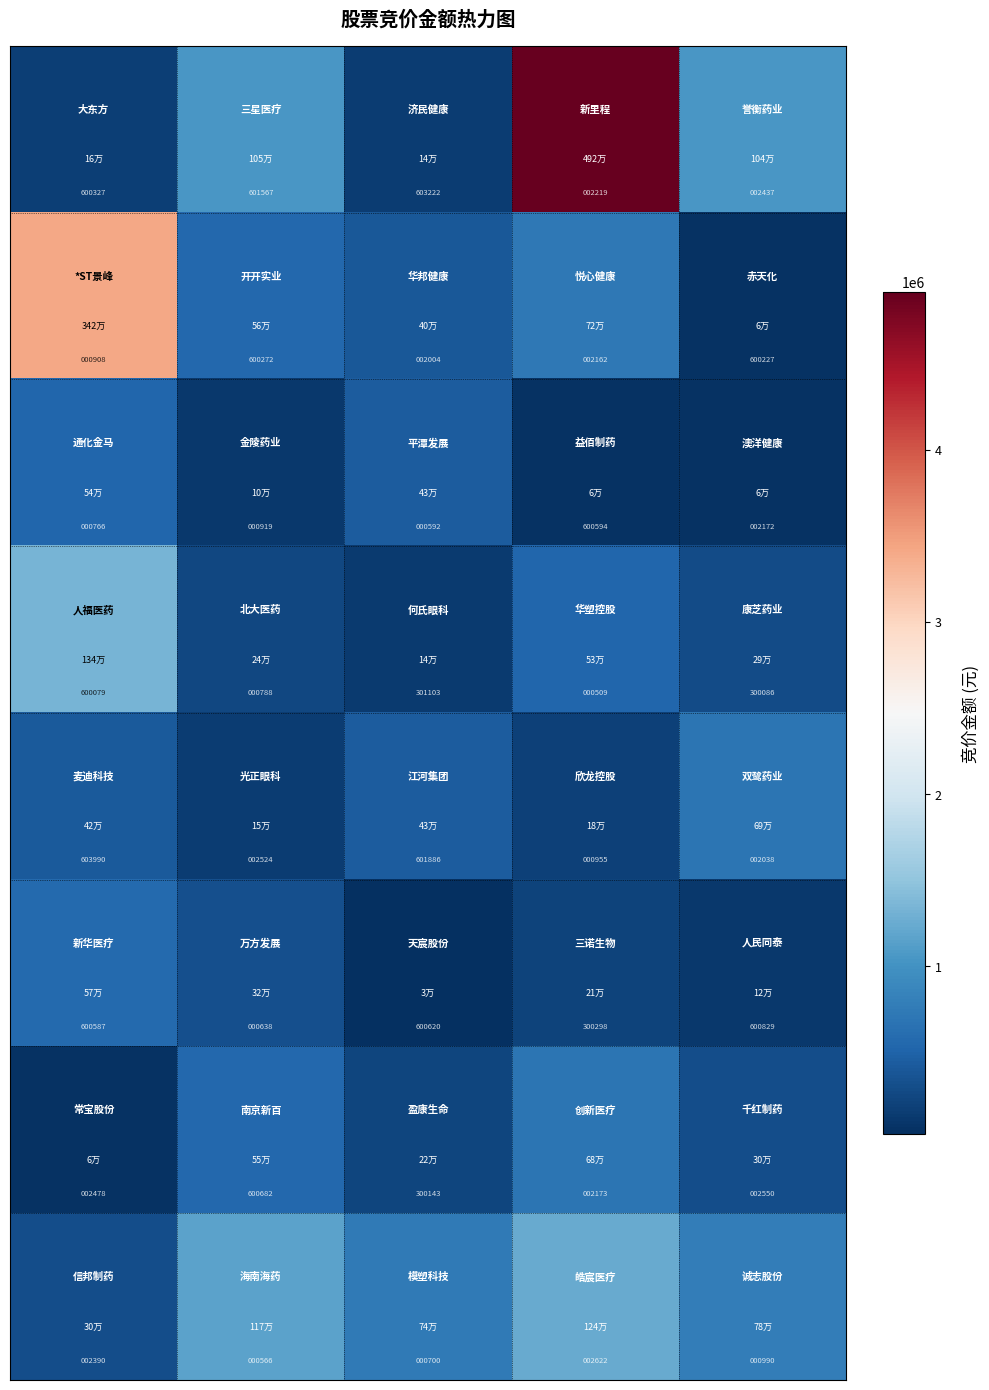

At how many categories does at least one series exceed 410317?

5